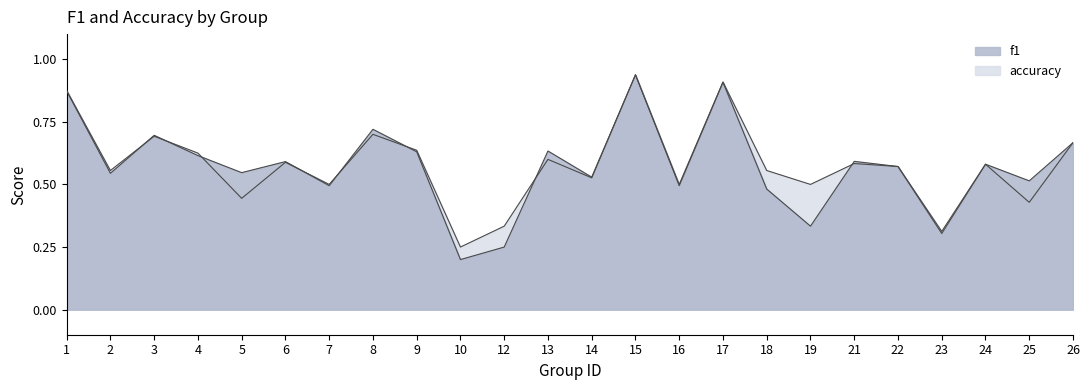

What is the sum of all f1 values?

13.7